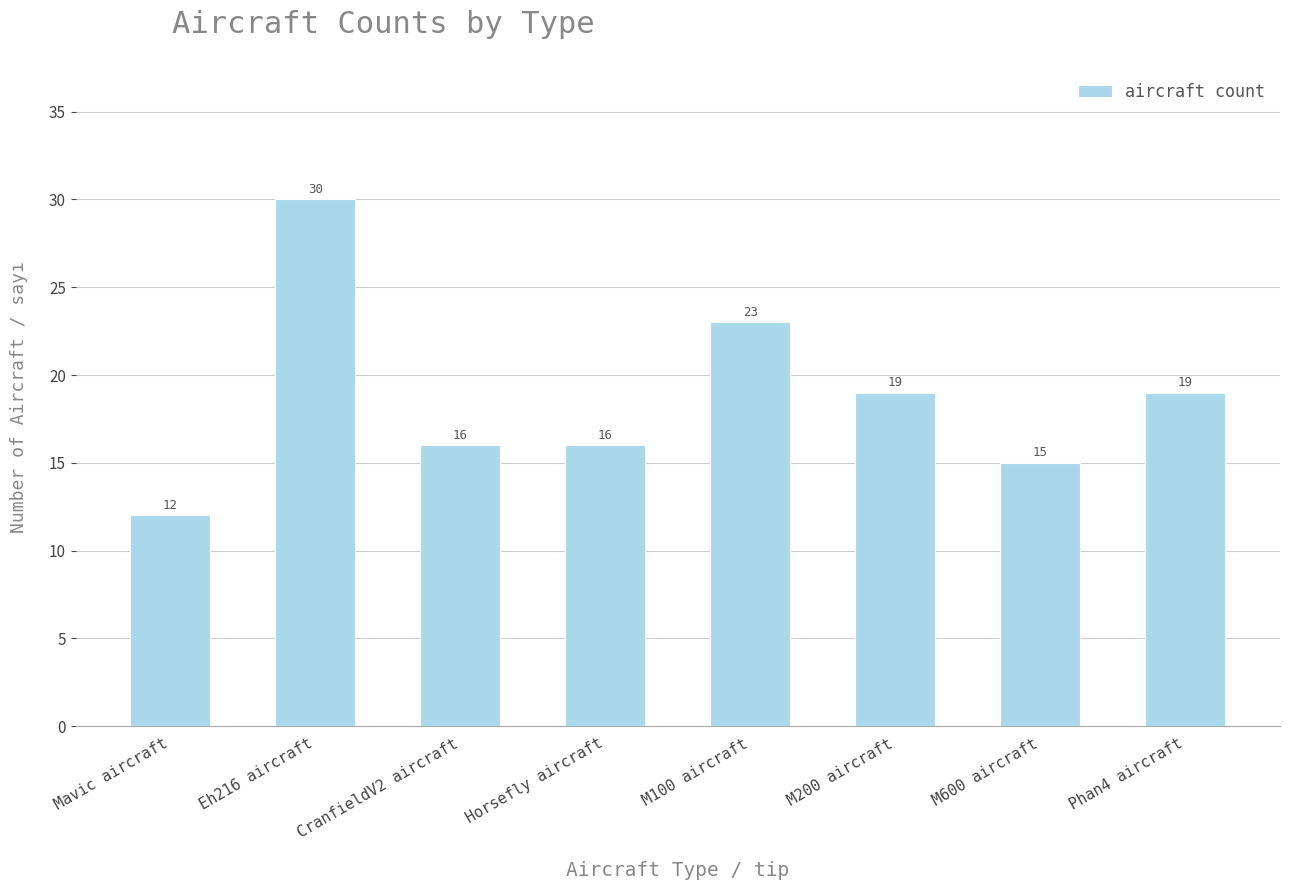

Read the value at M600 aircraft, to the nearest 10.

20